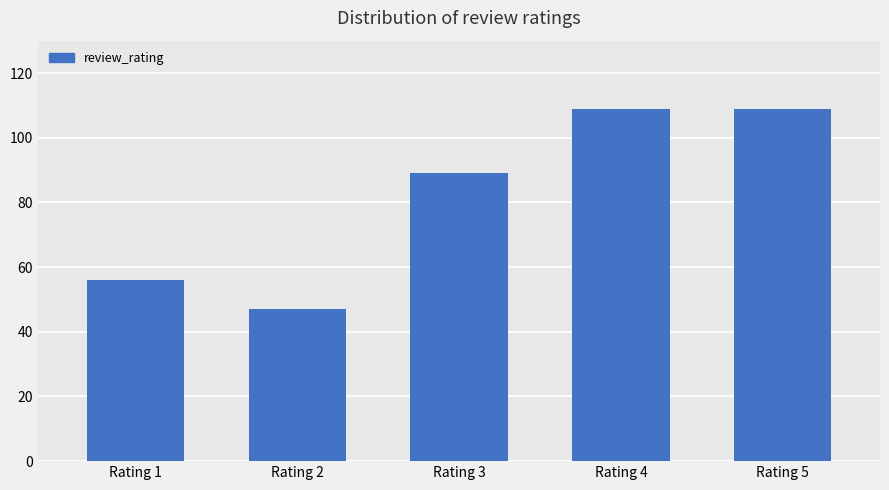

Which label corresponds to the smallest value in the chart?

Rating 2